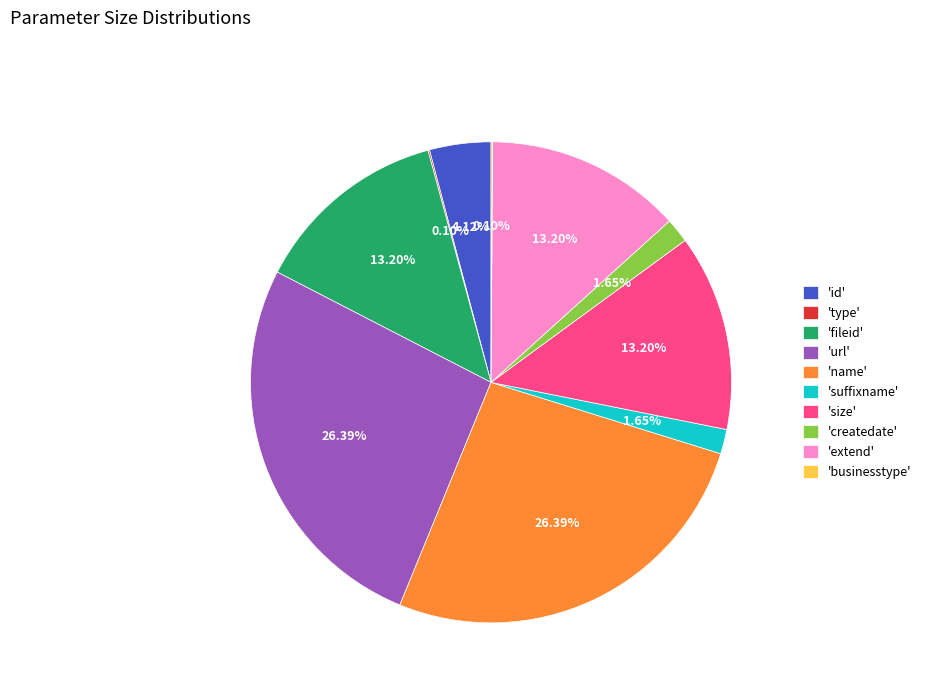

Is the sum of 'extend' and 'suffixname' greater than half?

No